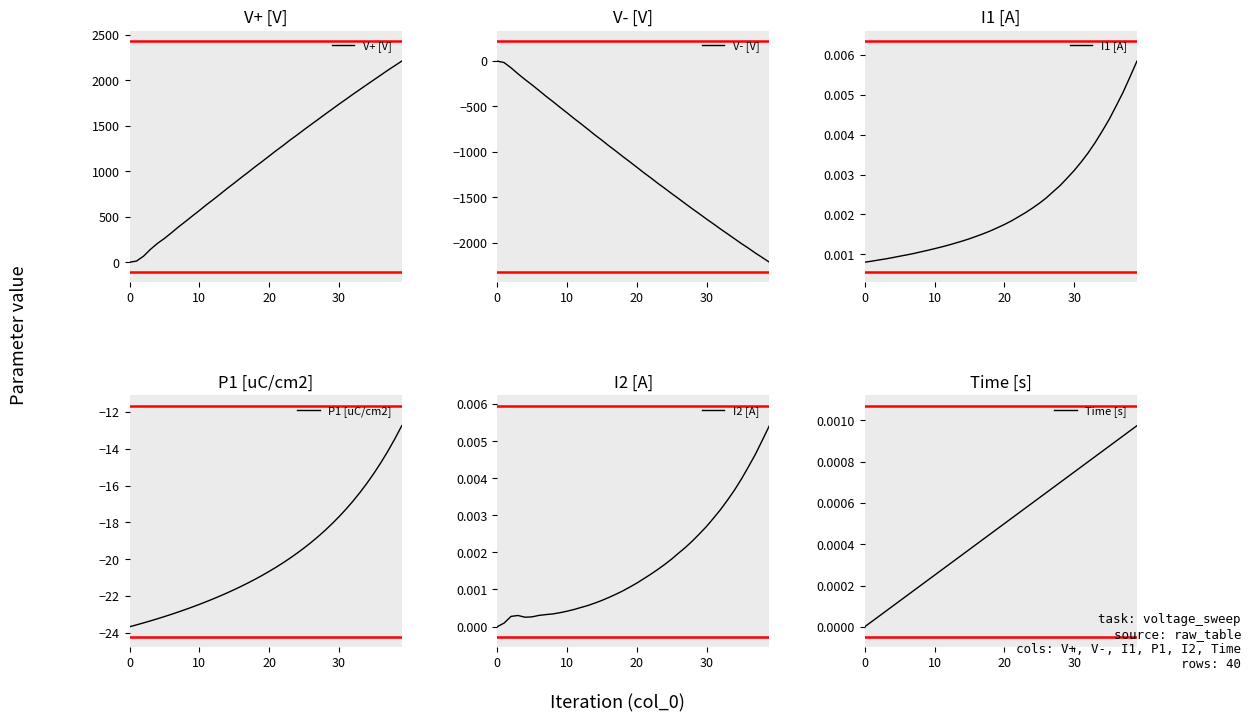

At which category does the chart reach its peak across all series?

39